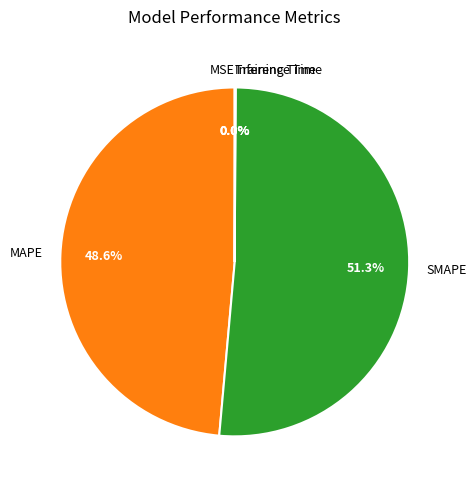

Is there any slice that represents more than half of the pie?

Yes